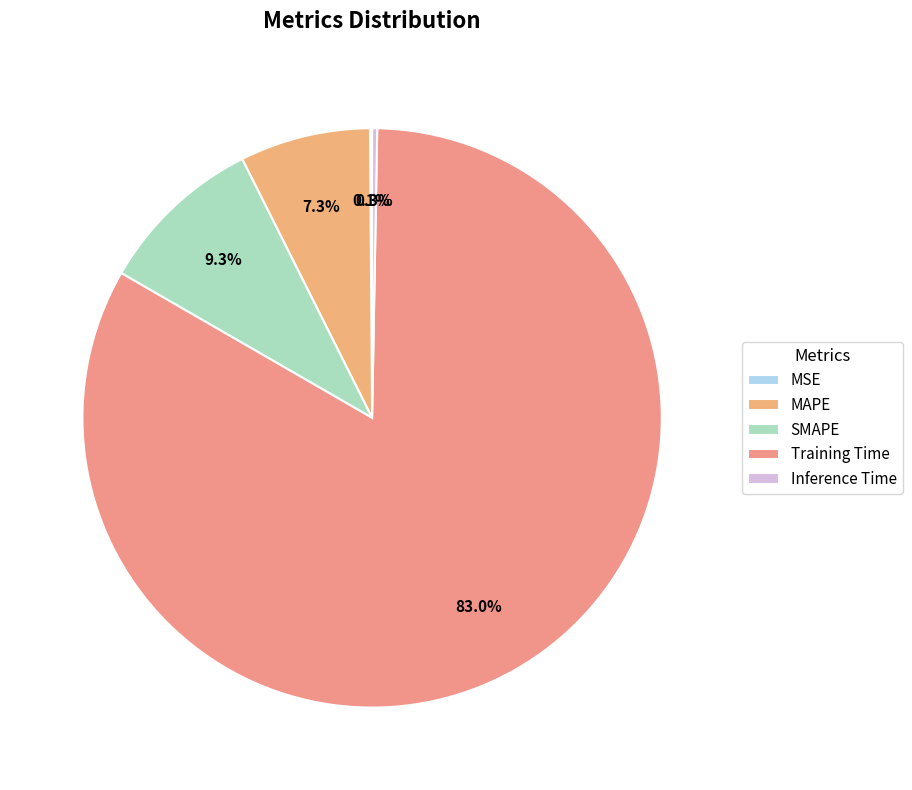

How many segments does this pie chart have?

5